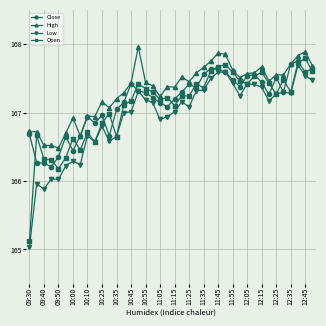

True or false: High and Low cross at least once.

False